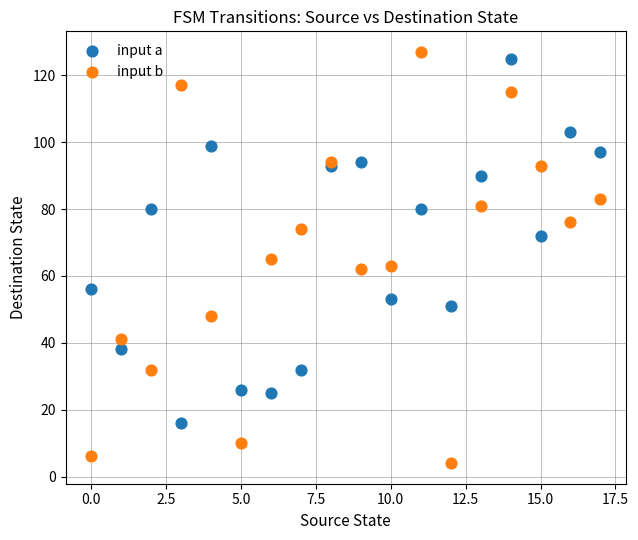

What are all the series names shown in the legend?

input a, input b